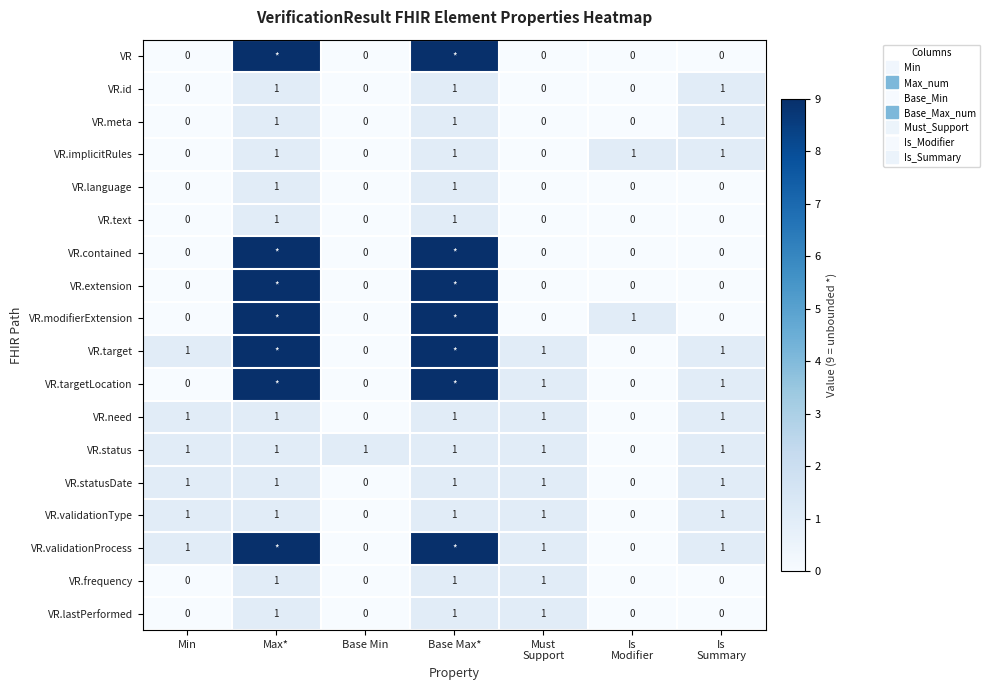

What is the total value across all series at Must
Support?

9